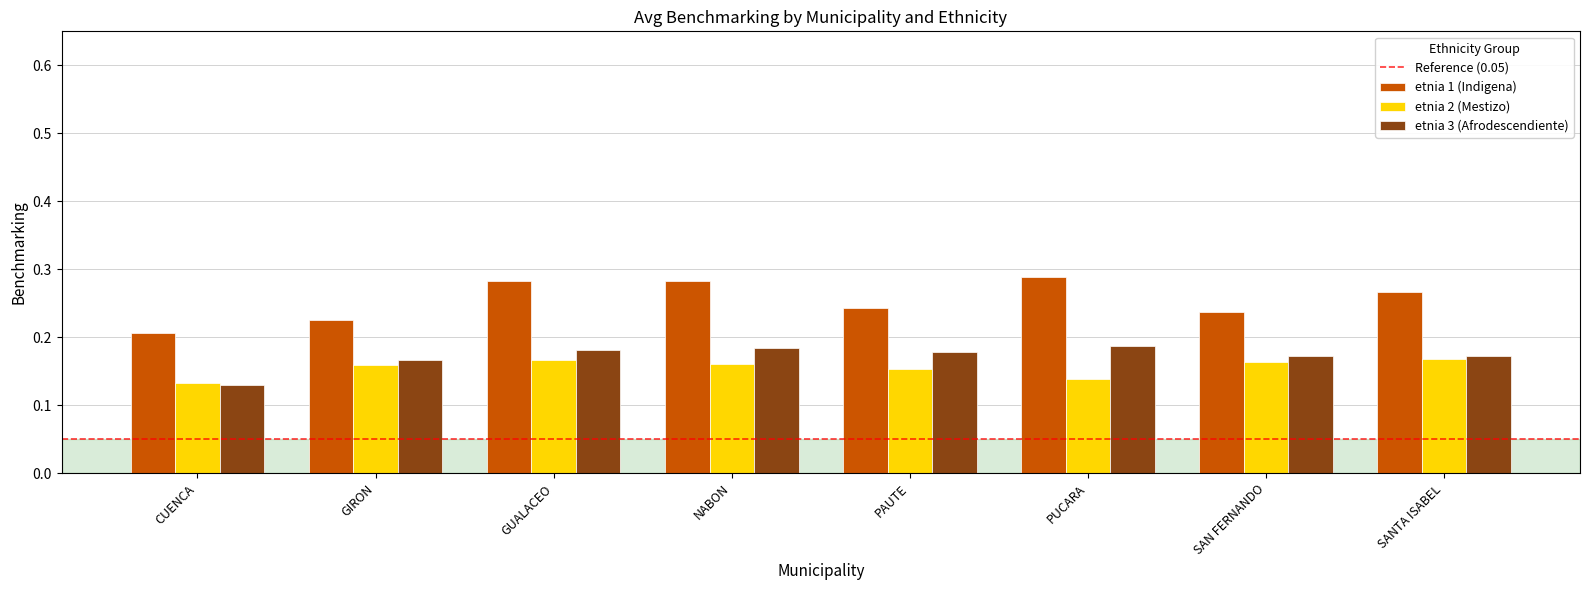

What is the total value across all series at SAN FERNANDO?

0.6